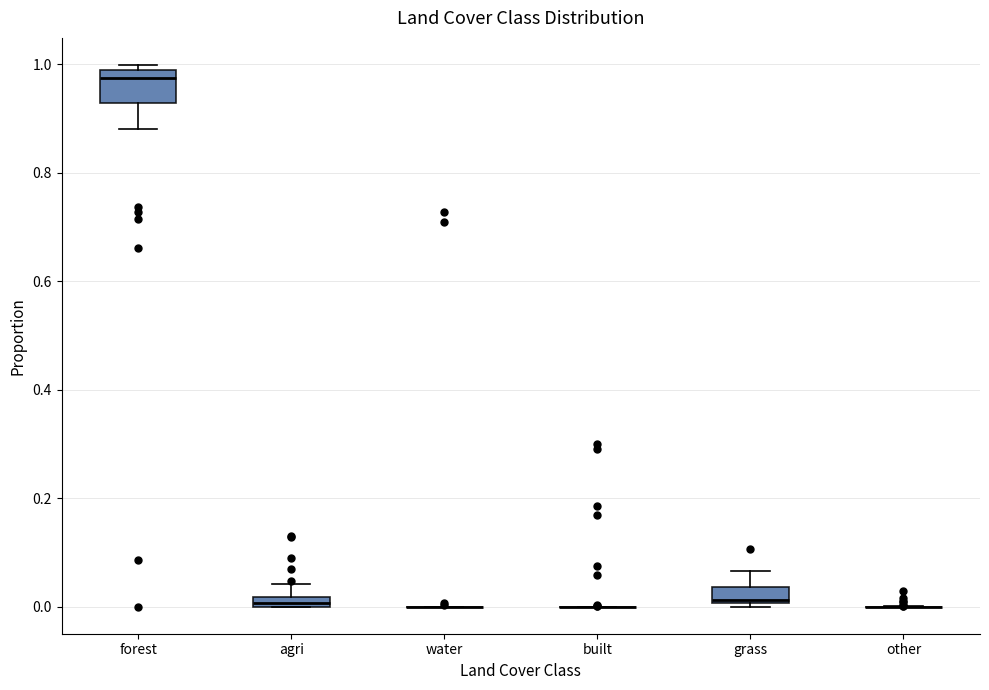

Comparing the boxes themselves (not the whiskers), which one is the tallest?

forest